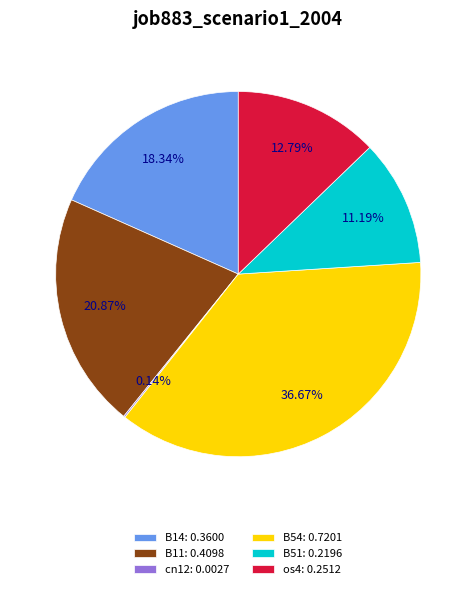

Approximately how many times larger is the value at B54: 0.7201 compared to B51: 0.2196?

3.3